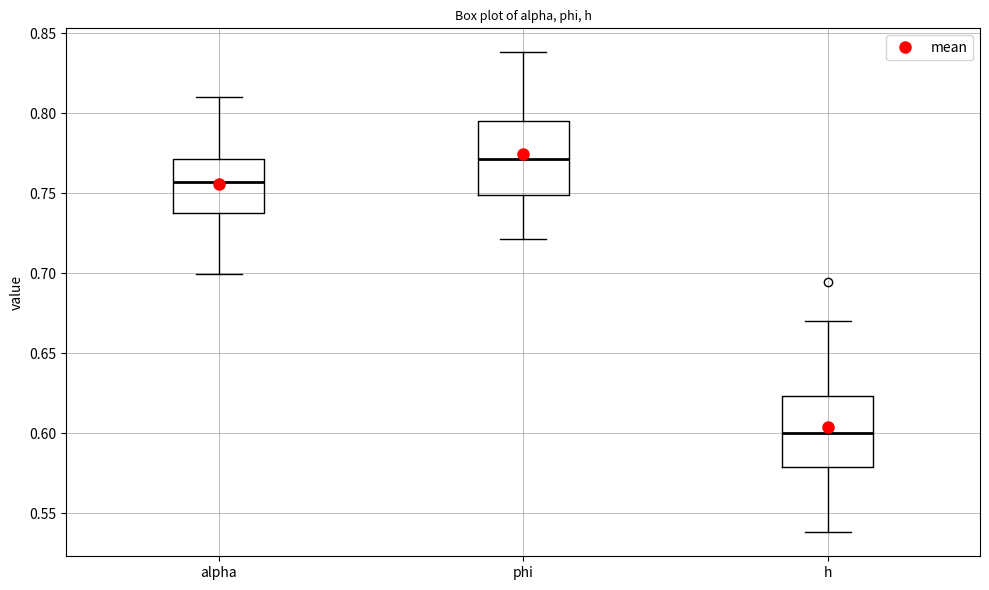

Where is the lower edge of the box for h on the y-axis? The values are not printed on the chart, so give them approximately, as read against the axis.

0.580